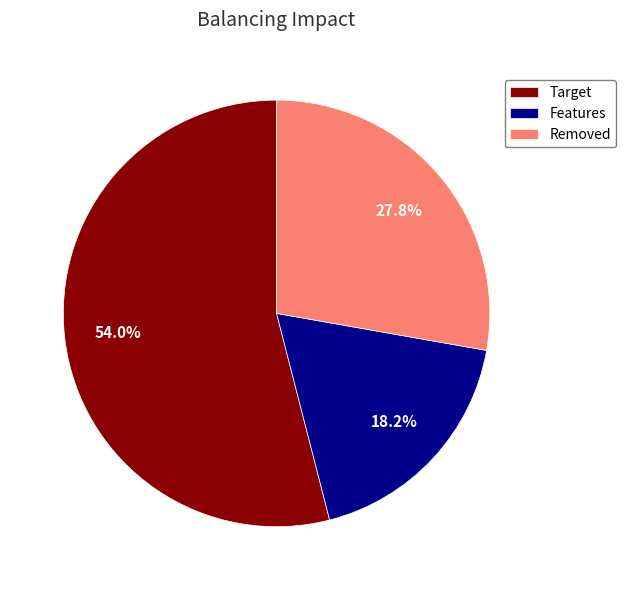

Rank the categories by value from lowest to highest.

Features, Removed, Target